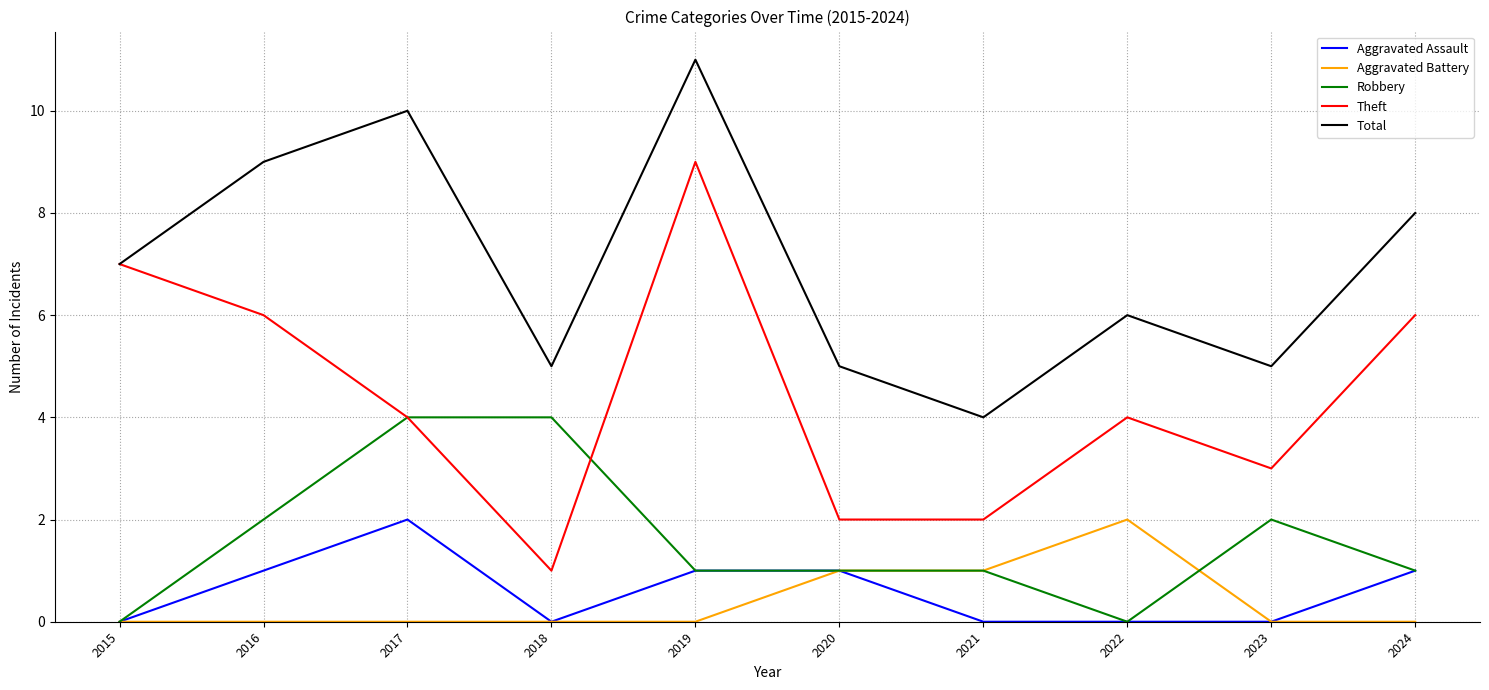

Count the Aggravated Assault values in the range 0 to 1.

9